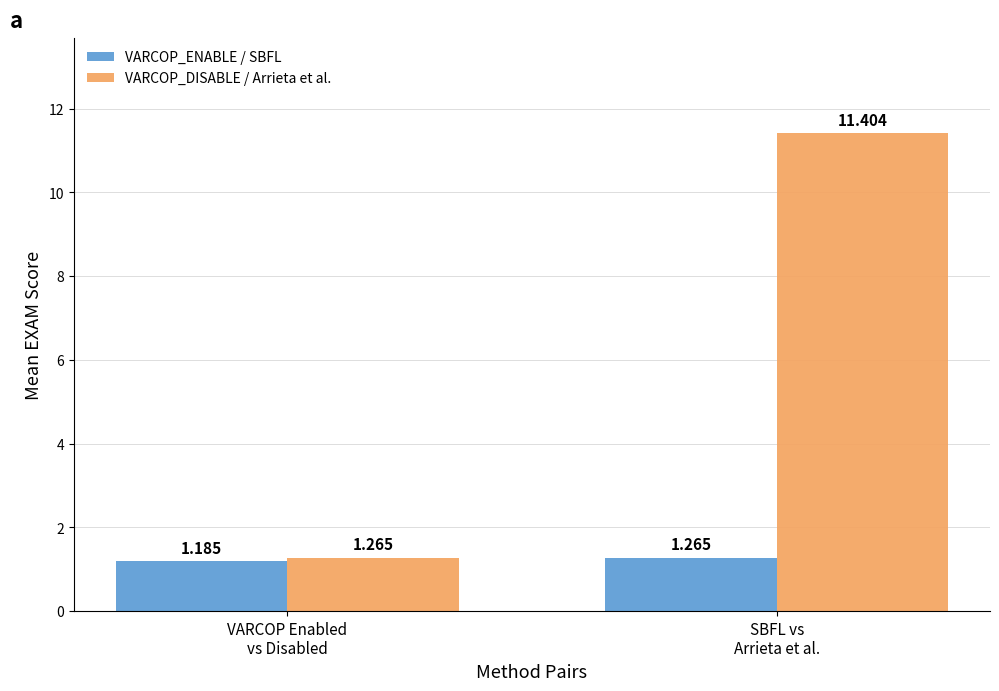

Does the chart contain any negative values?

No